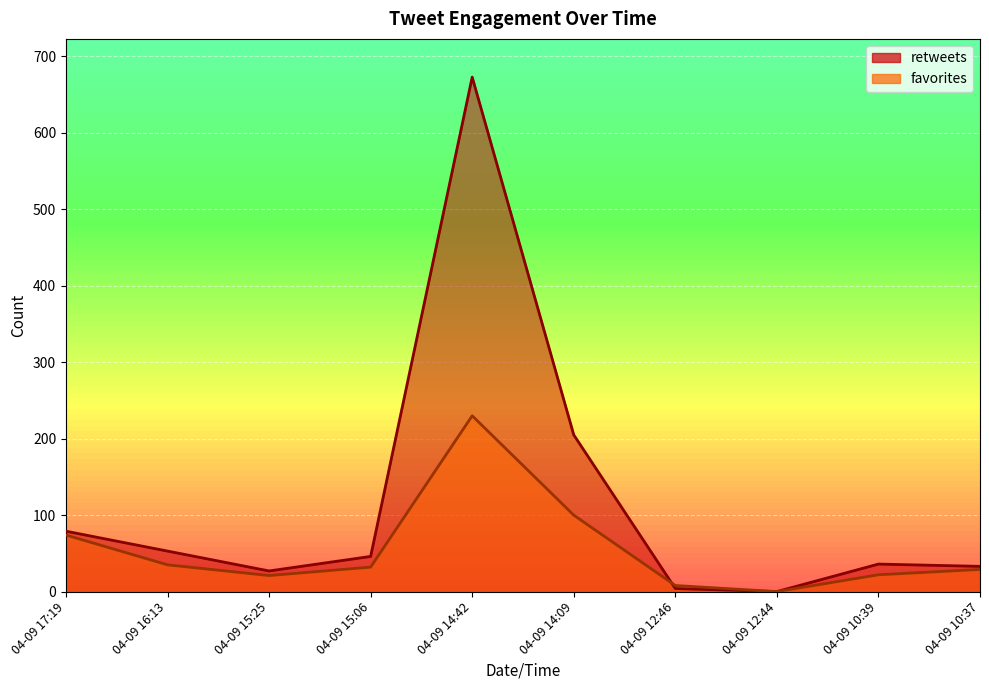

Is it true that retweets equals 298 at 04-09 12:44?

False